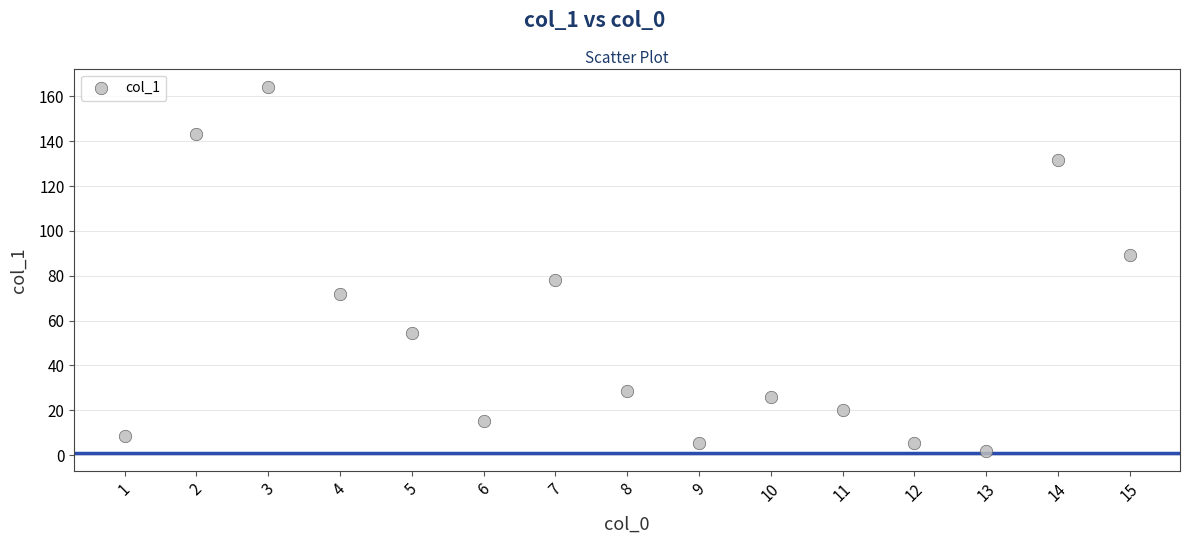

What is the range of Y values (max minus min)?

162.3